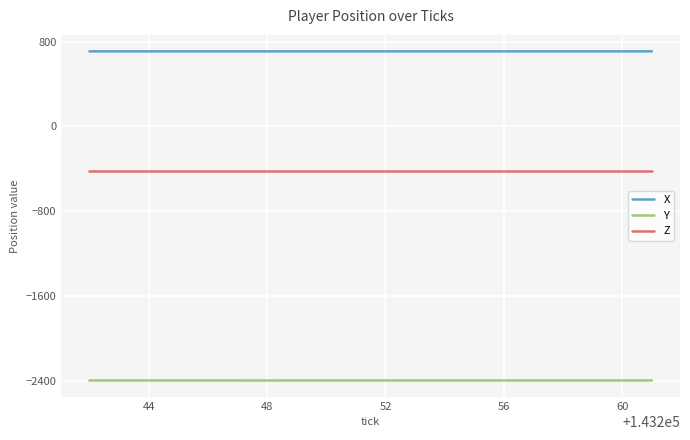

What is the minimum value for X?

707.8